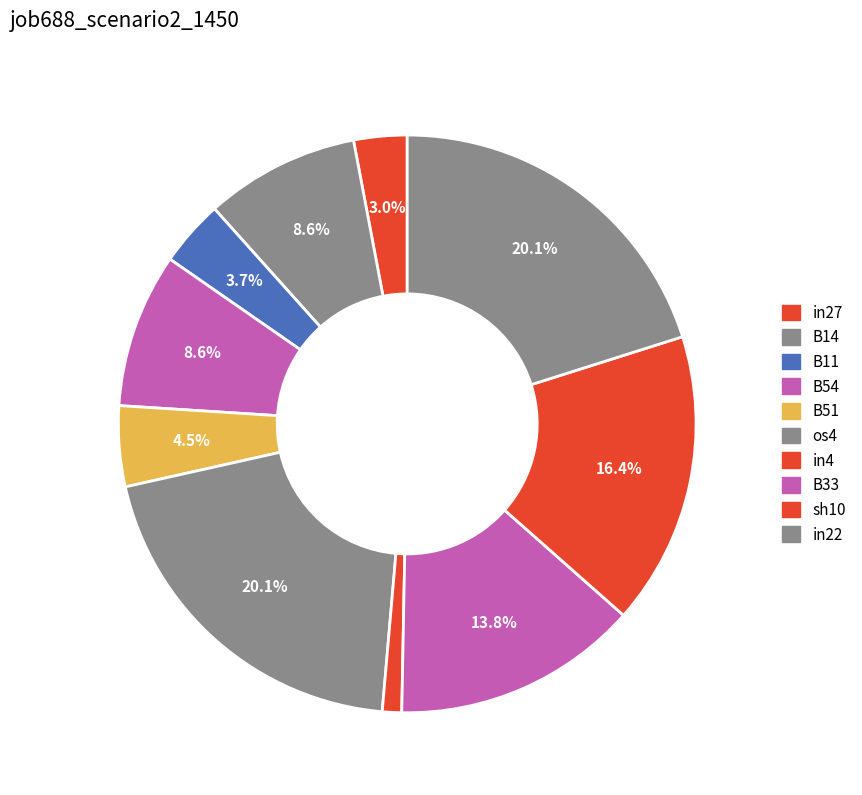

What is the total percentage of B33 and in27?

16.8%